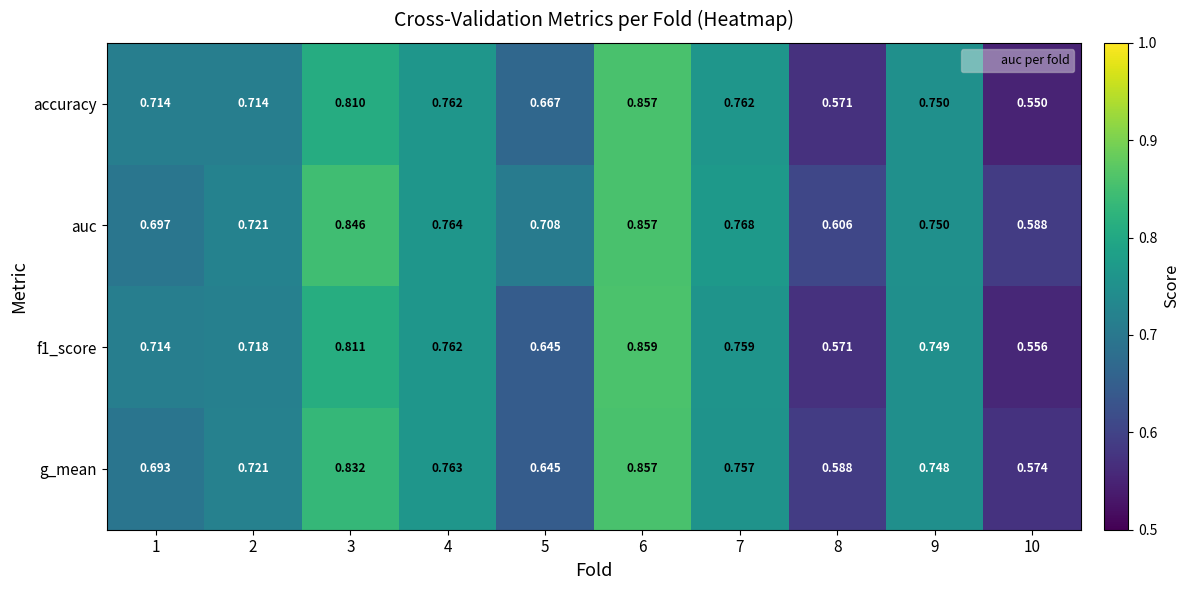

At which category is the sum across all series the highest?

6